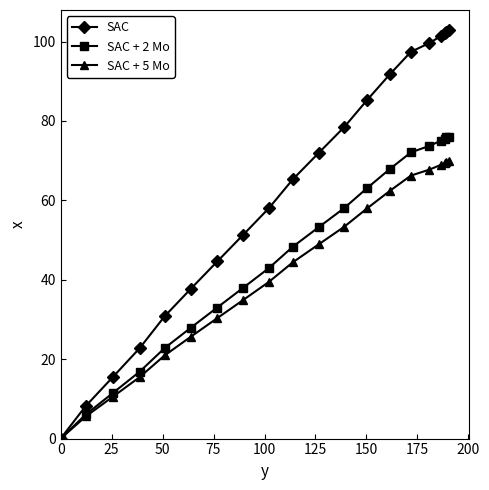

What is the highest value of the SAC + 5 Mo series?

69.9